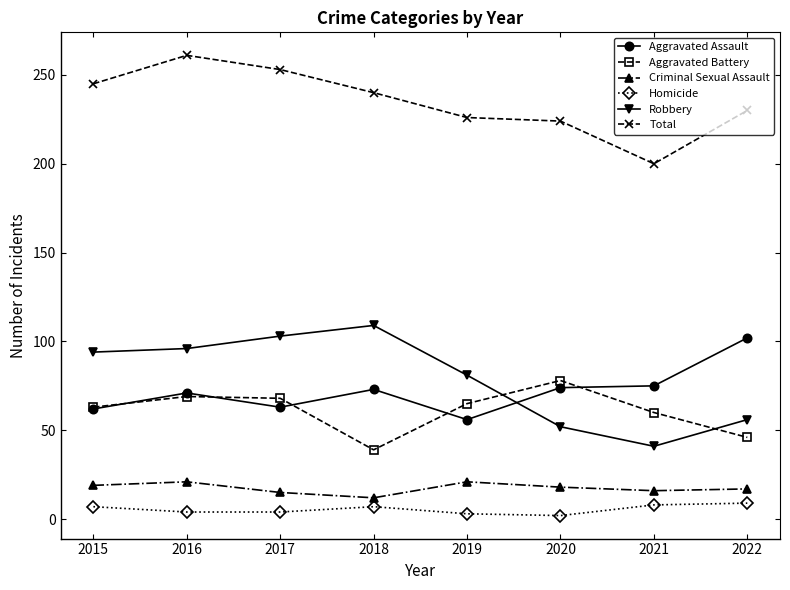

What is the difference between the maximum and minimum values in the Aggravated Battery series?

39